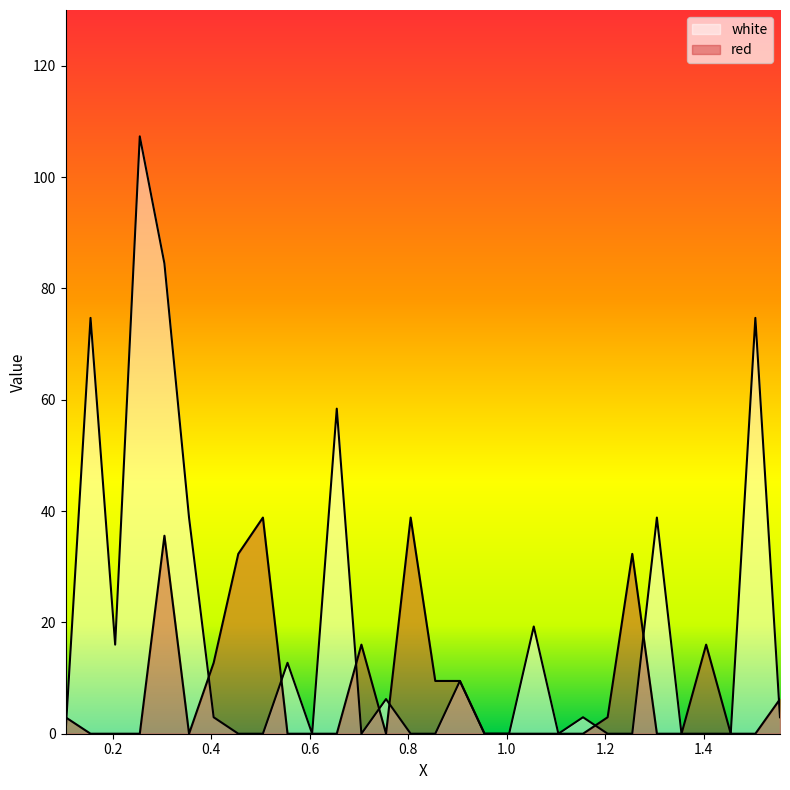

Which series has the largest total across all categories?

white